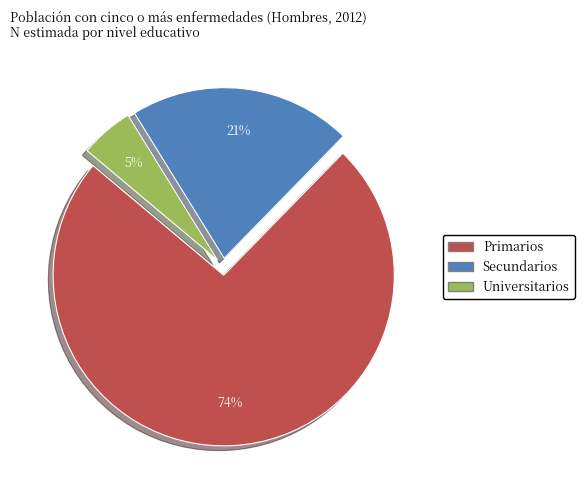

To the nearest percent, what is the average slice percentage?

33%